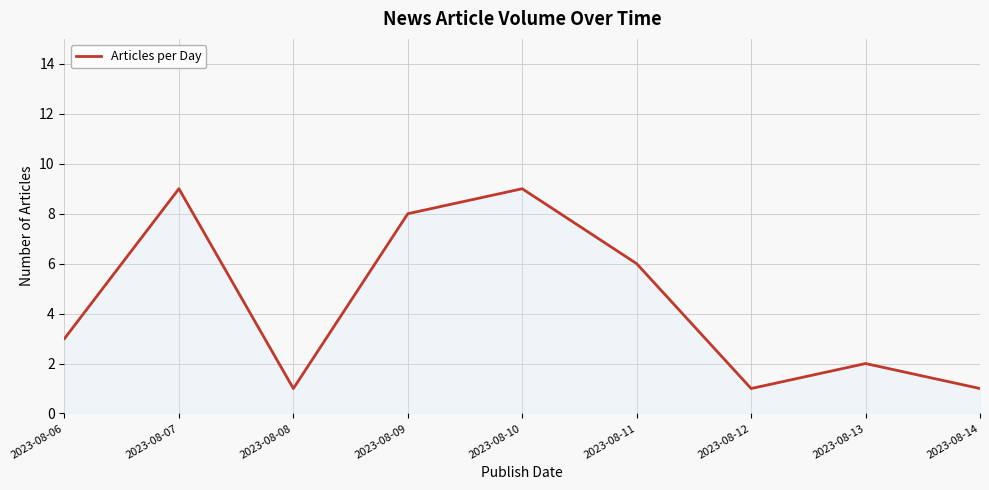

What is the ratio of the value at 2023-08-06 to the value at 2023-08-10?

0.3